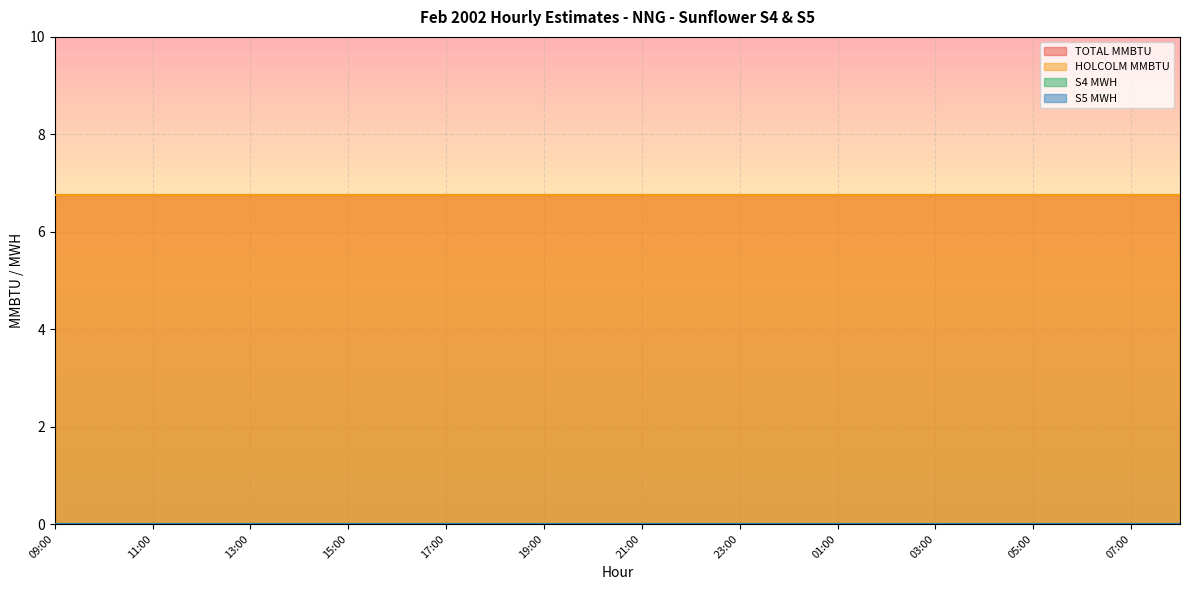

Which series has the largest total across all categories?

TOTAL MMBTU